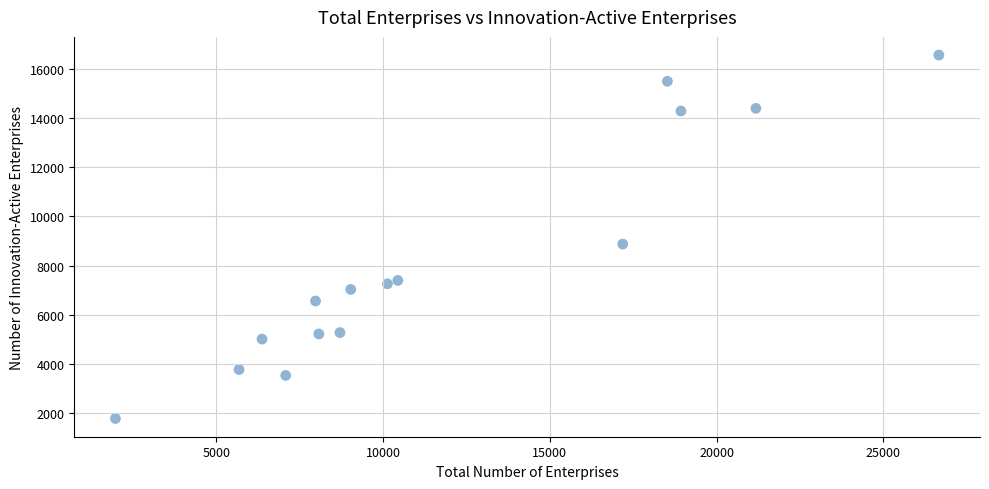

What Y value in the scatter plot is closest to 9174?

8879